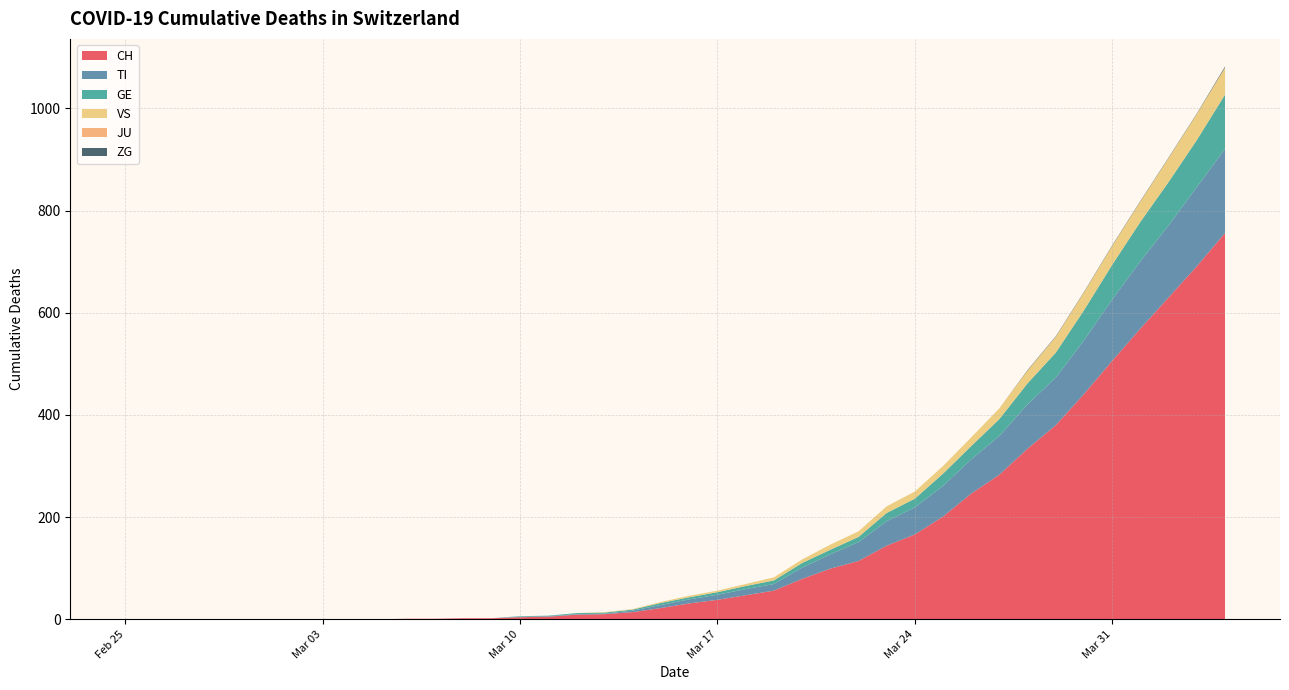

What is the maximum value for CH?

756